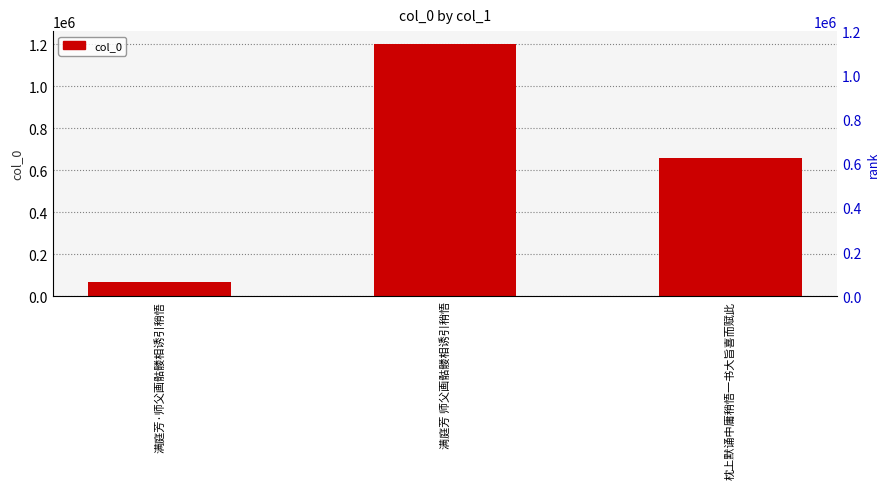

What value does the data have at 满庭芳 师父画骷髅相诱引稍悟, to the nearest 50?

1201800